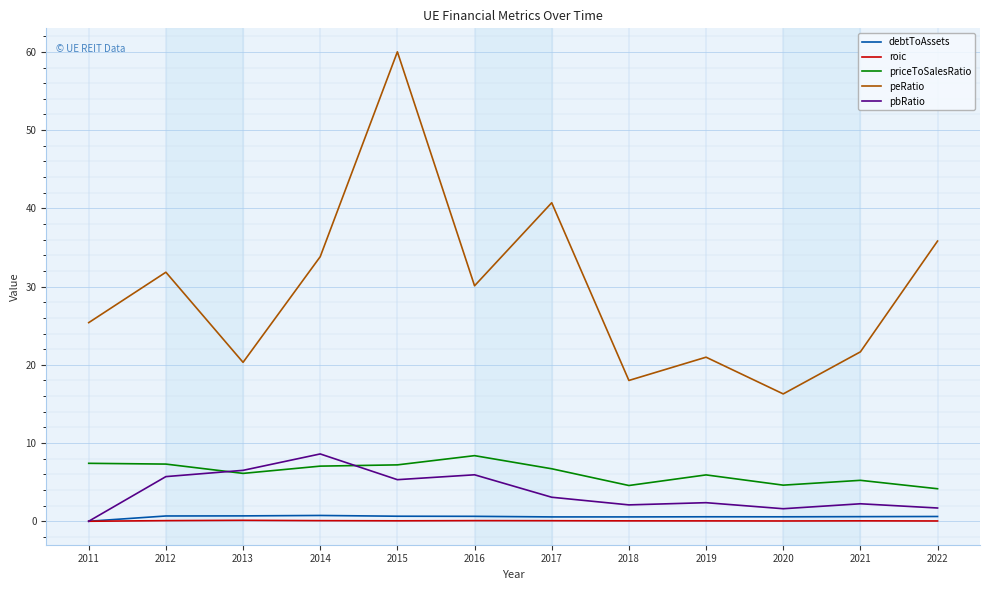

What is the greatest value displayed?

60.0